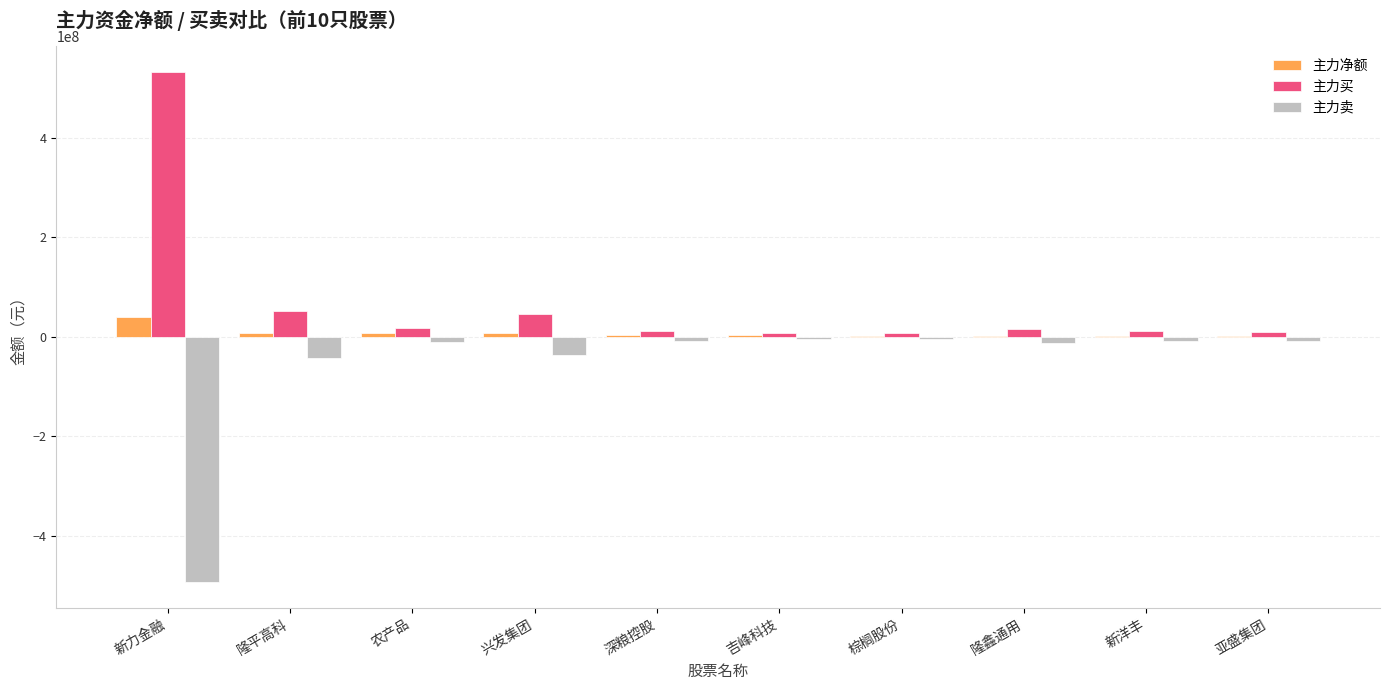

Which category has the highest value in the 主力买 series?

新力金融